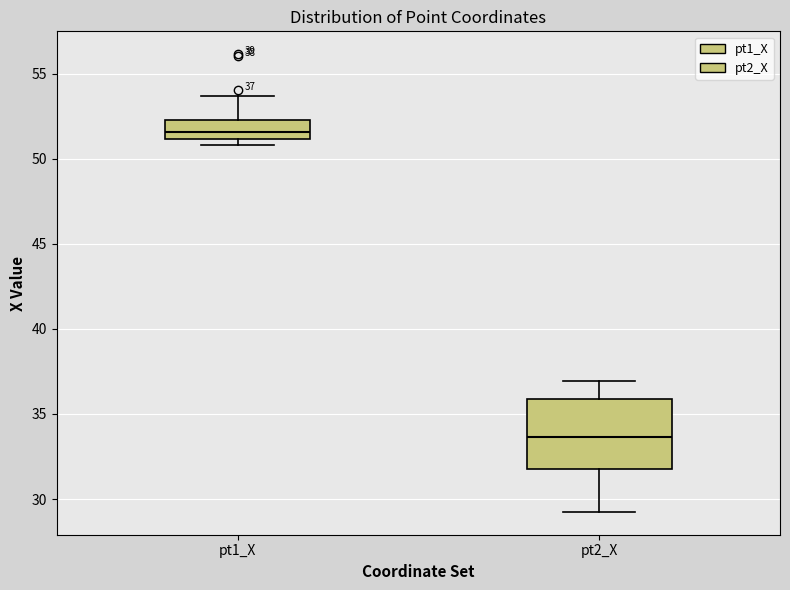

Which box's median line is the highest?

pt1_X